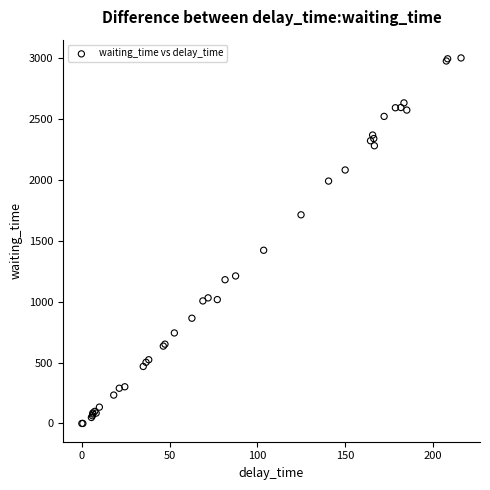

What Y value in the scatter plot is closest to 1500?

1422